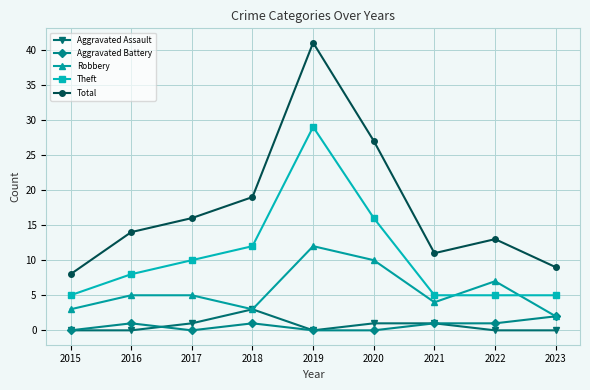

What is the minimum value for Total?

8